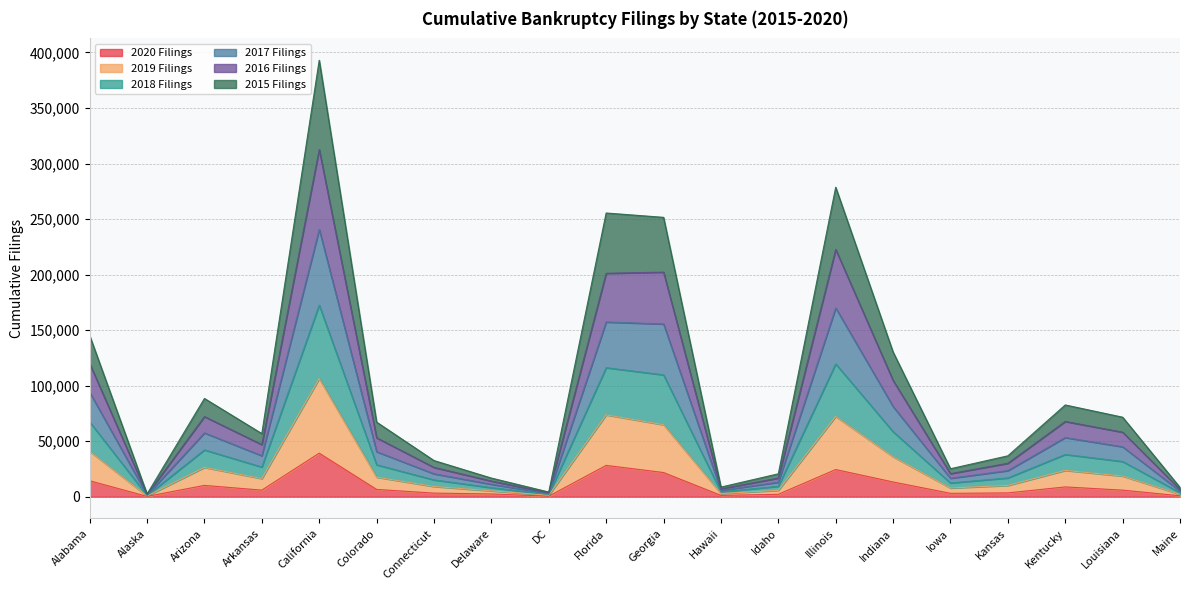

True or false: 2018 Filings and 2017 Filings intersect in this chart.

False